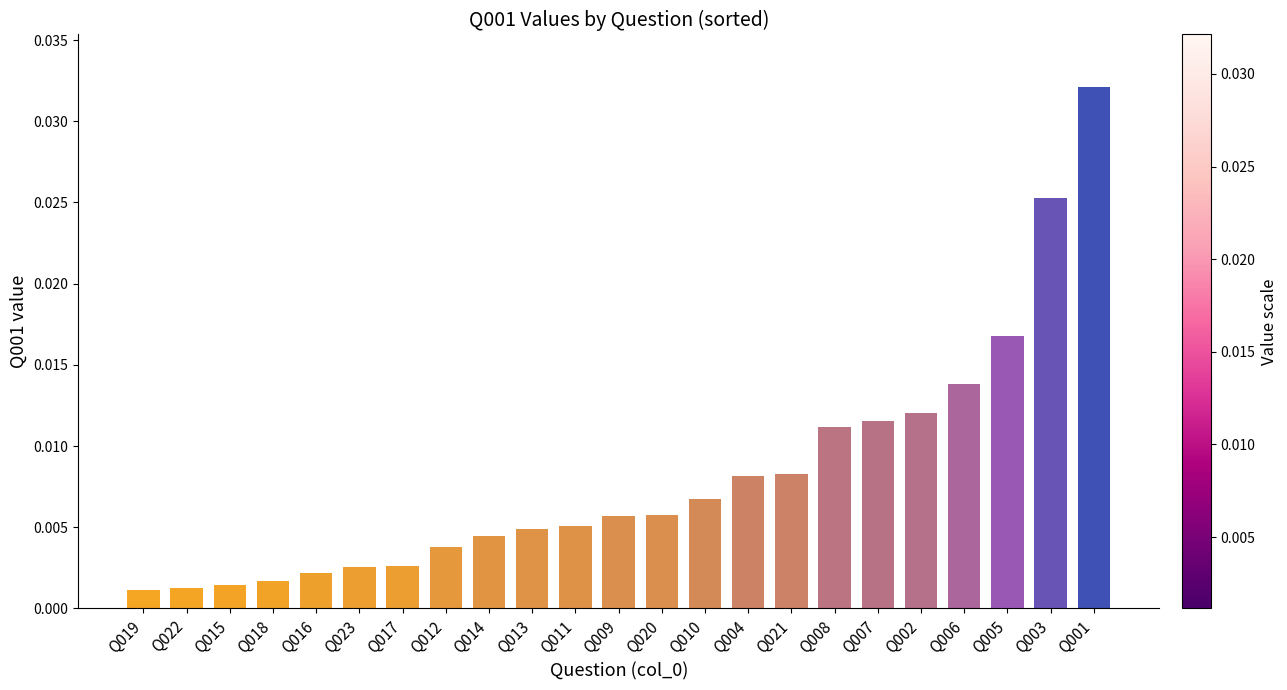

Which label corresponds to the largest value in the chart?

Q001